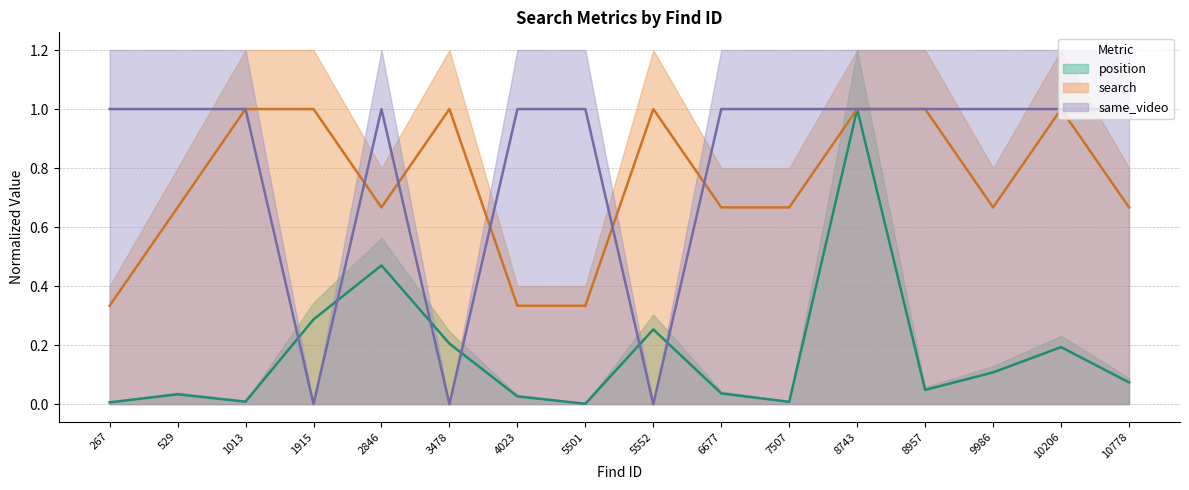

How many interior local peaks does the same_video series have?

1